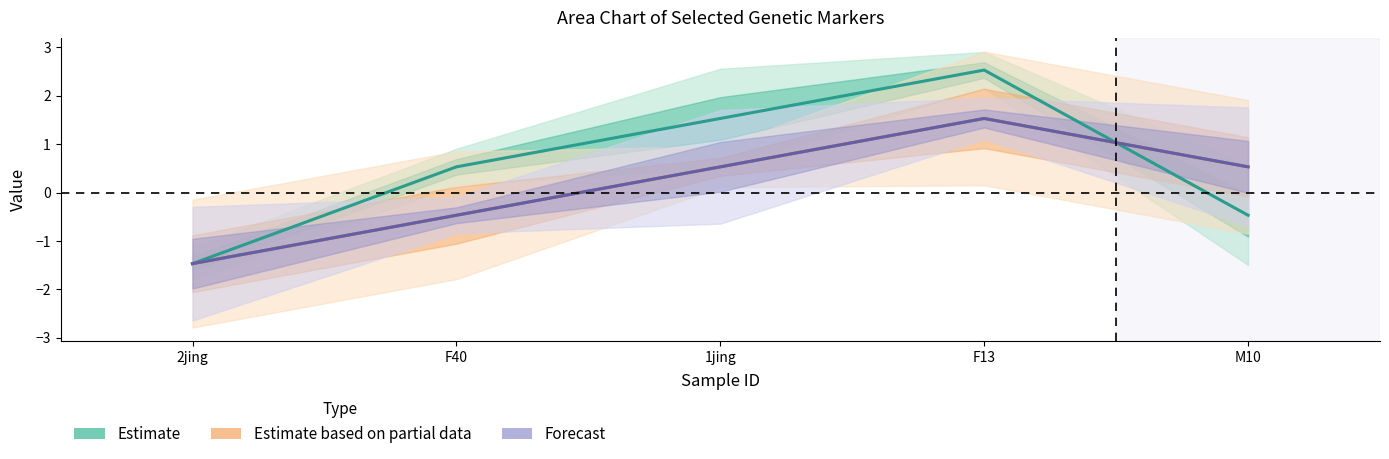

Between 2jing and 1jing, which series saw the biggest shift?

Estimate